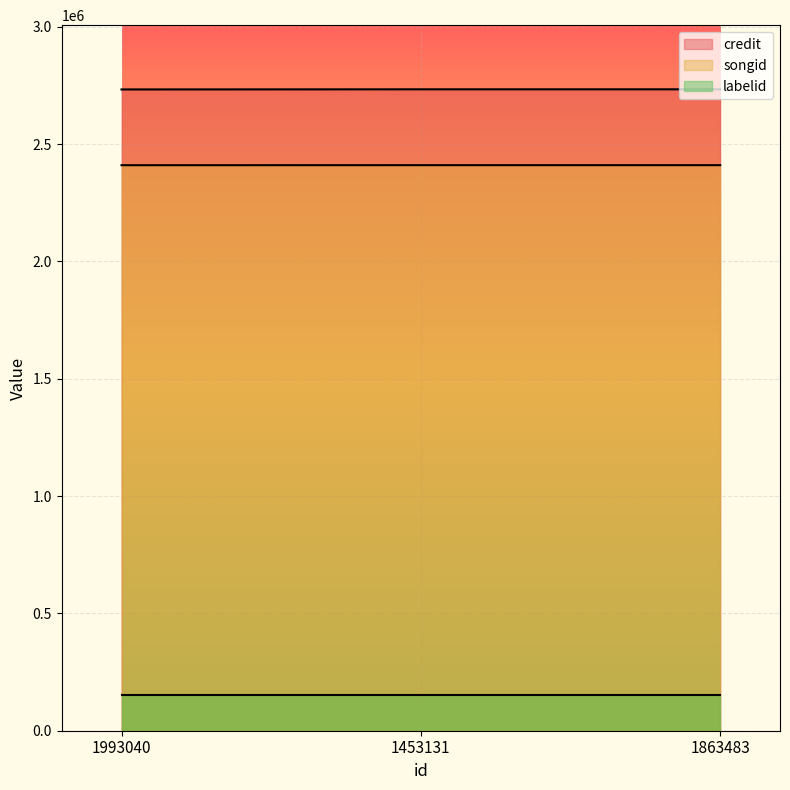

Reading left to right, extract all data points from this chart.

credit_line: 2732532	2733097	2733097
songid_line: 2409714	2409838	2409838
labelid_line: 150155	150155	150155